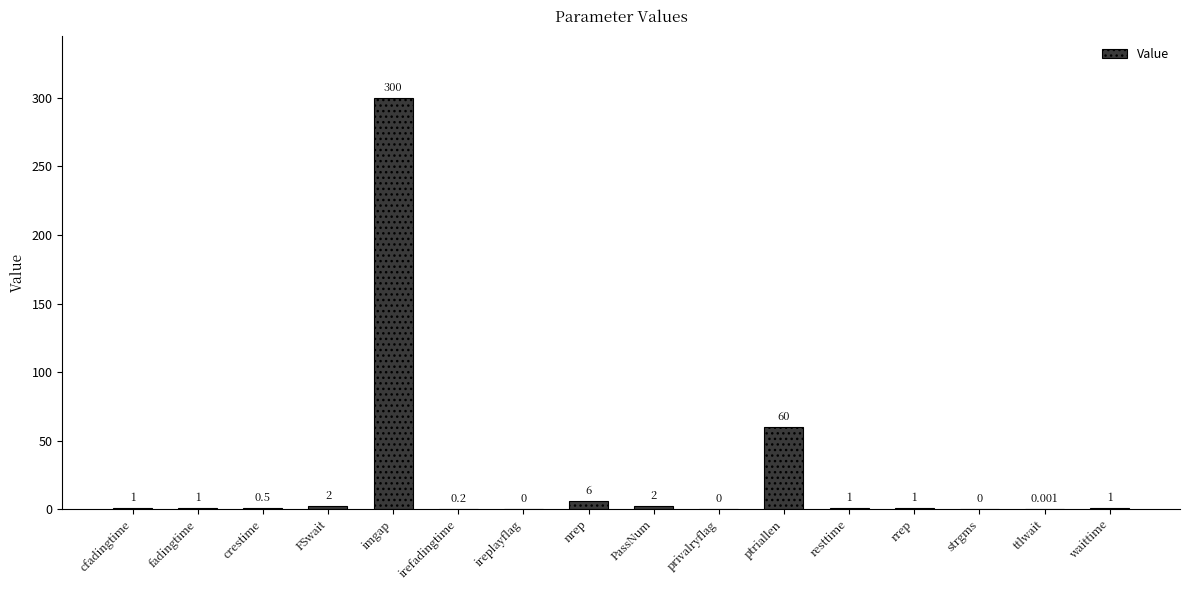

Which label corresponds to the largest value in the chart?

imgap